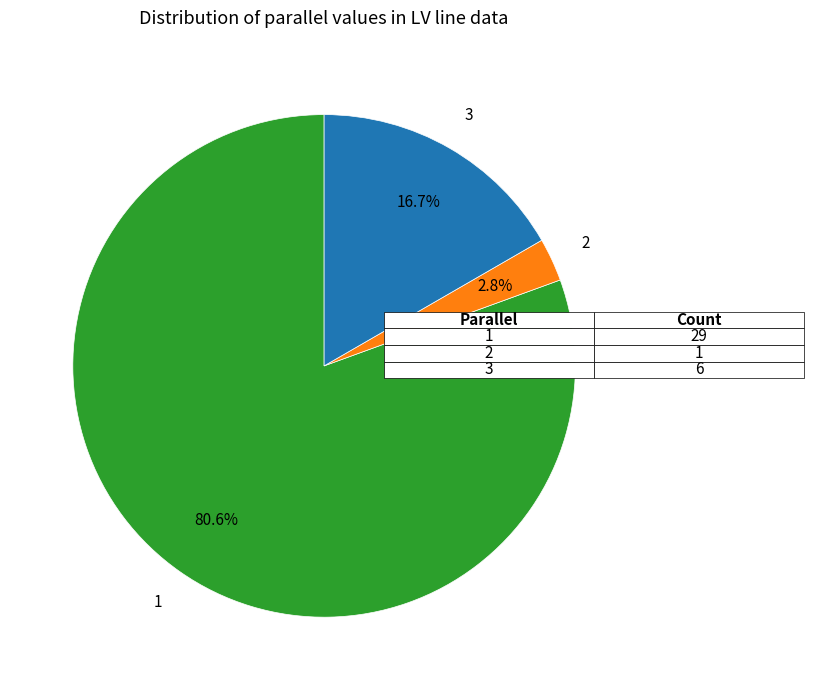

Do 3 and 2 together represent more than half of the pie?

No